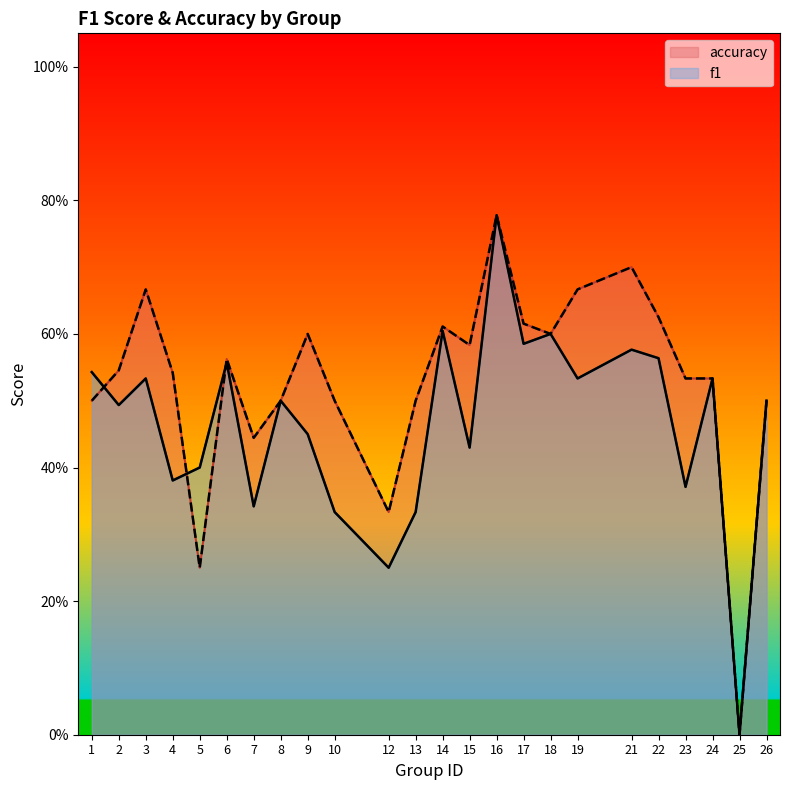

True or false: f1 has a value of 0.6 at 17.

True